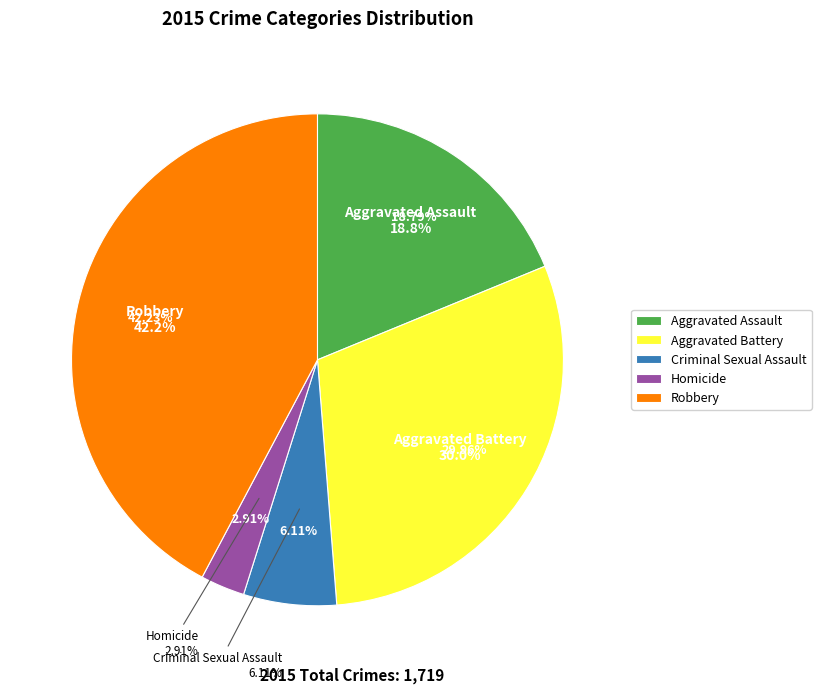

True or false: Aggravated Assault accounts for 24% of the total.

False